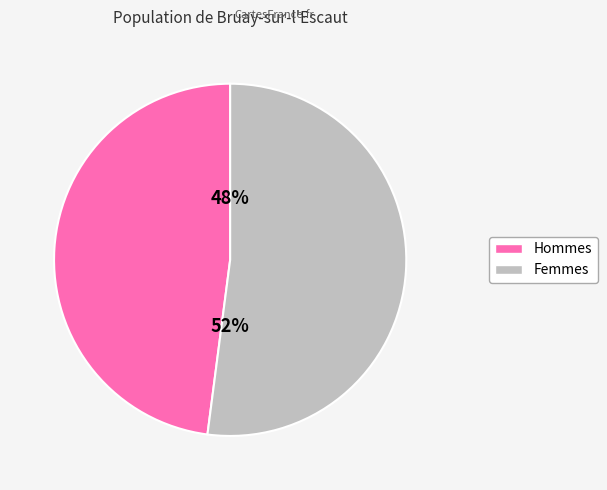

Is there a majority slice in this chart?

Yes